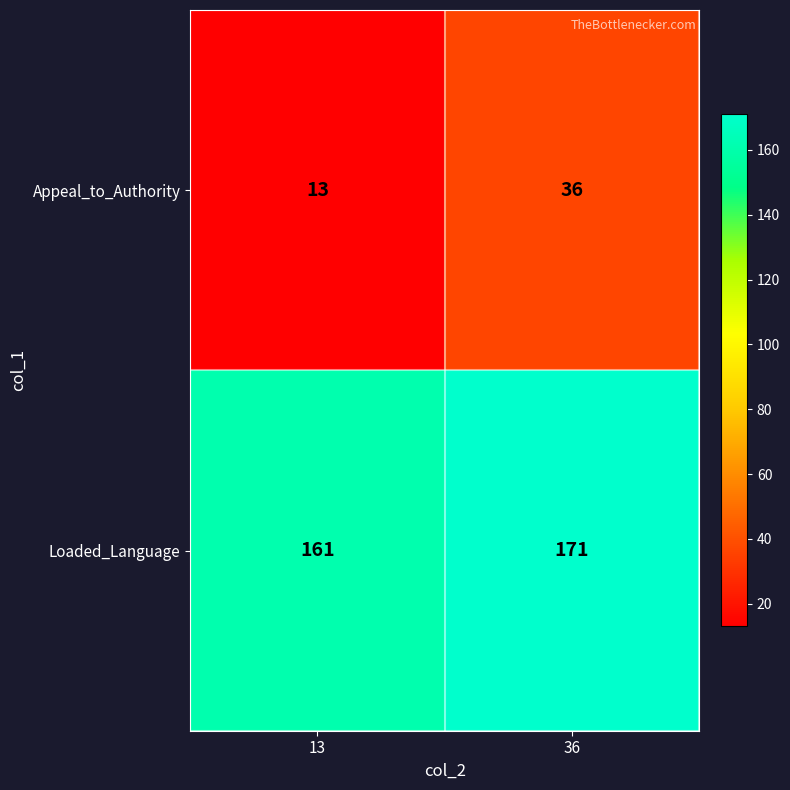

List the series in order of their overall mean, highest first.

Loaded_Language, Appeal_to_Authority